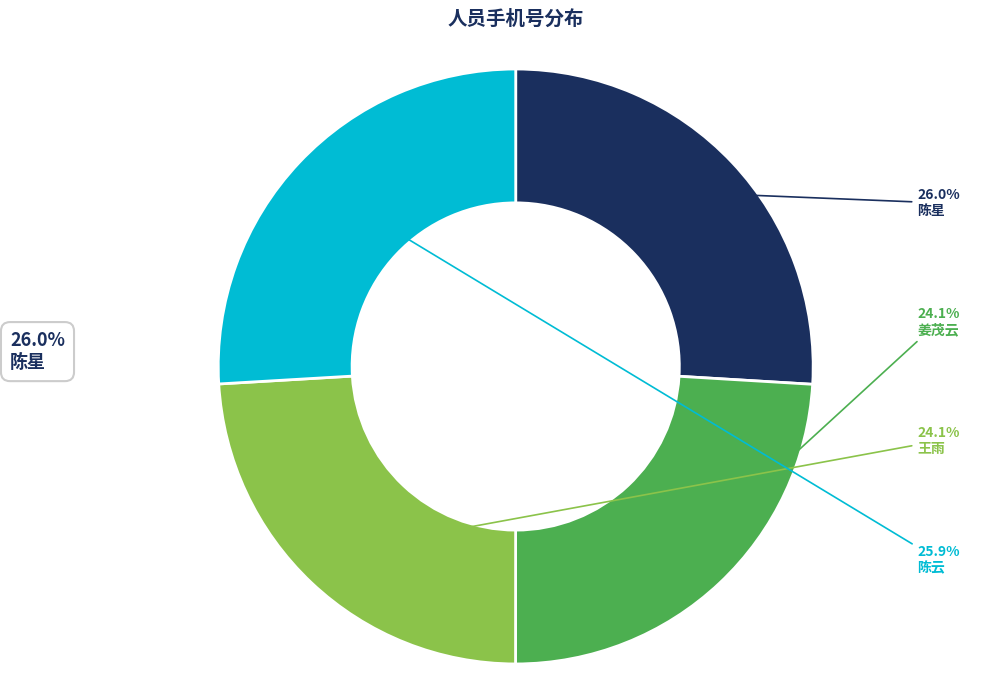

Between 陈星 and 姜茂云, which is larger?

陈星